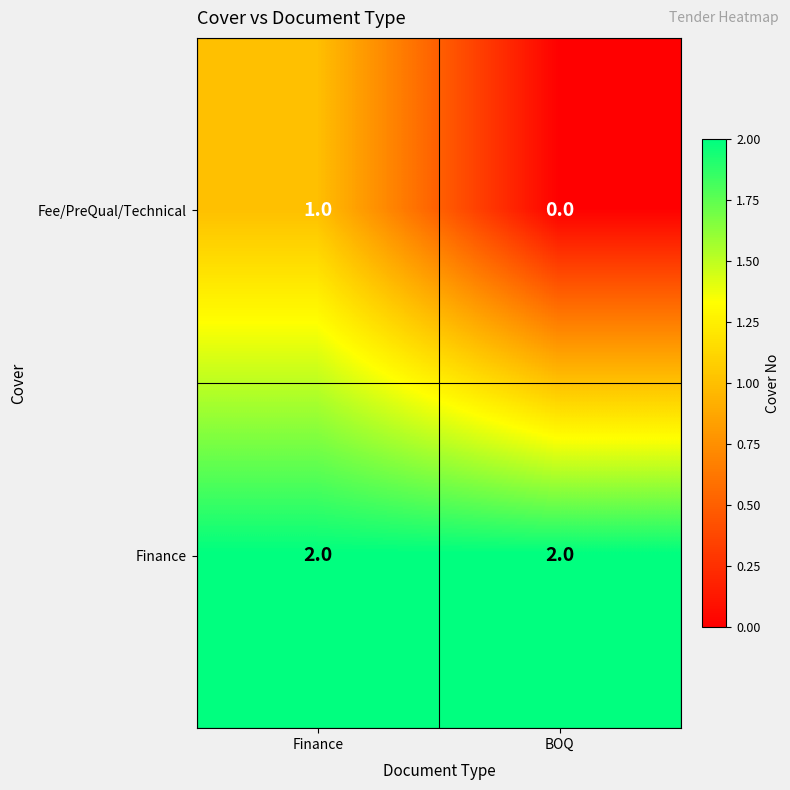

What is the total value across all series at Finance?

3